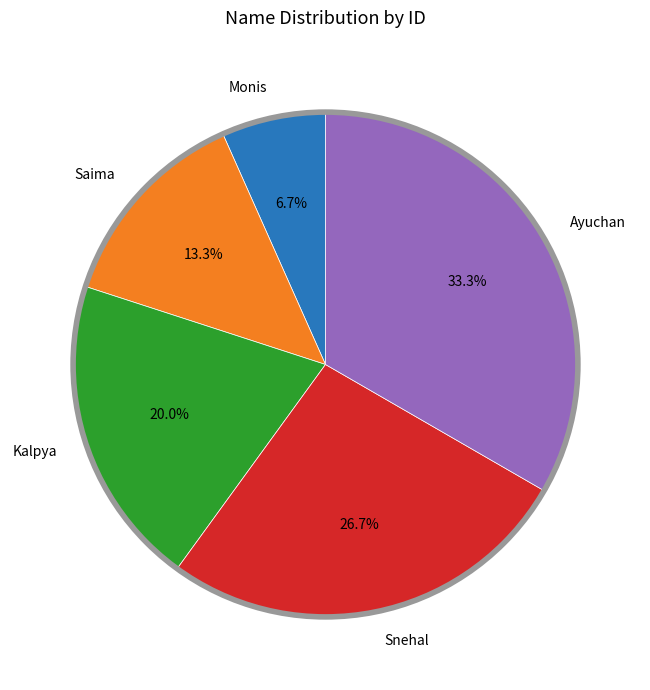

Approximately how many times larger is the value at Saima compared to Kalpya?

0.7